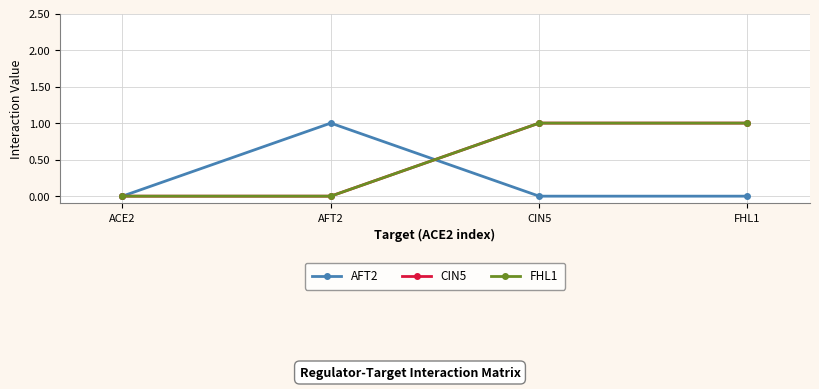

Is this an area chart (filled region under the line)?

No